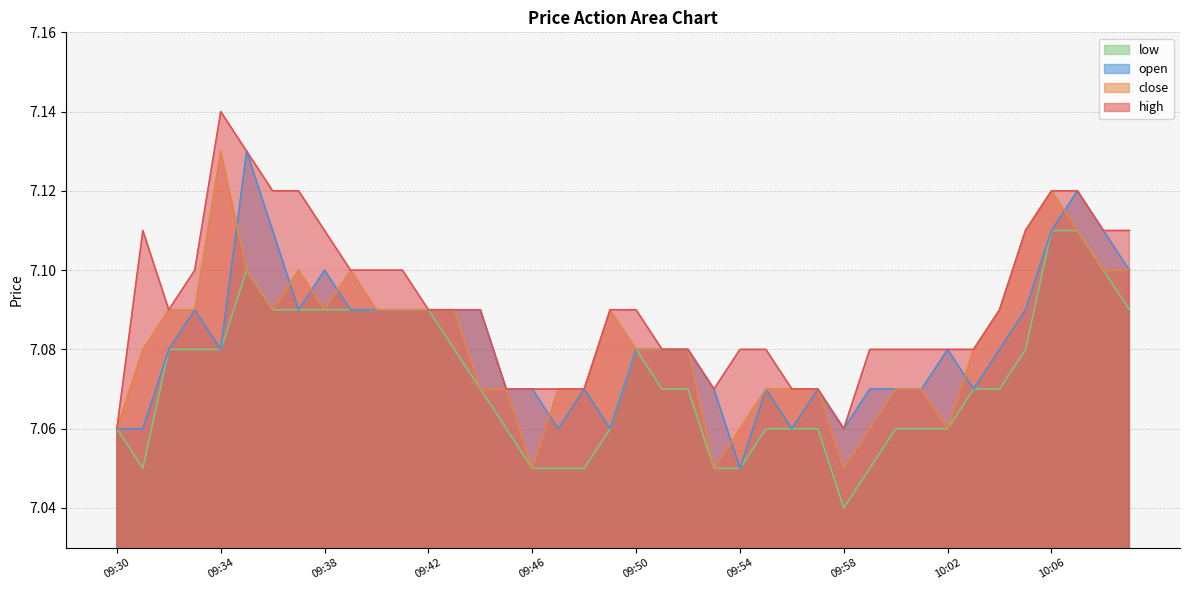

What is the average value of the low series?

7.1